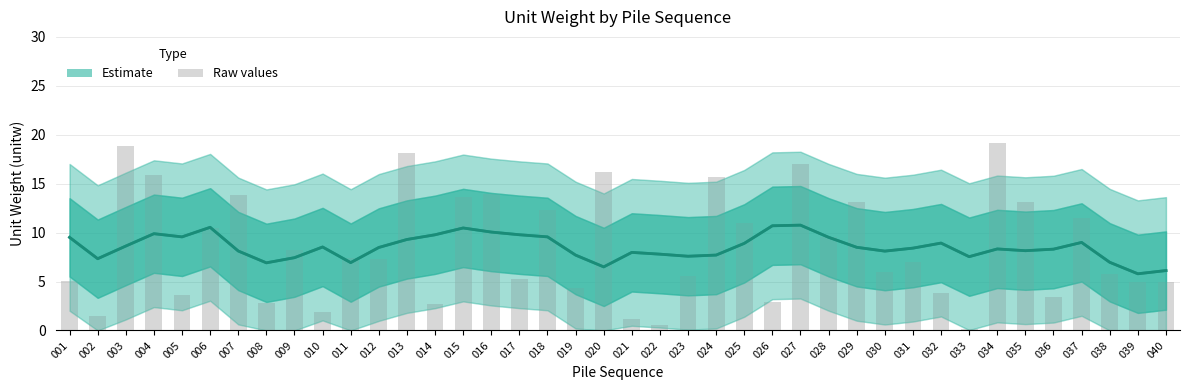

What value does the Estimate (smoothed) series have at 013?

9.3